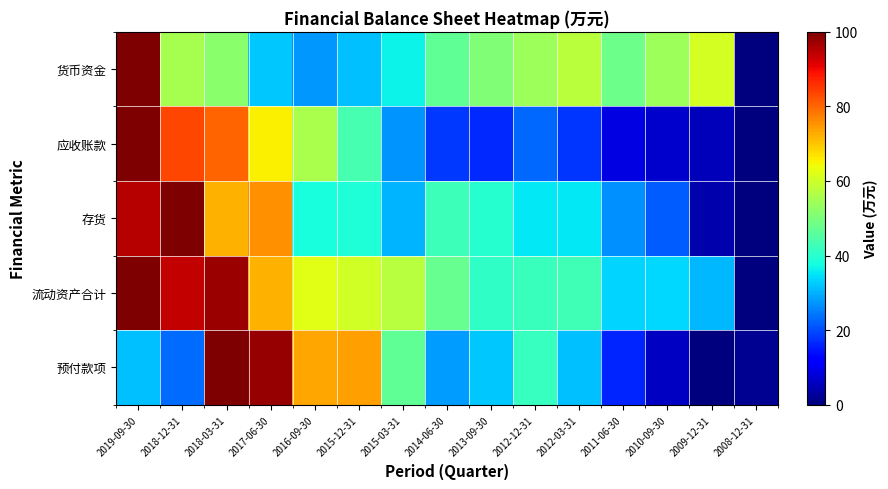

What is the maximum value shown in the chart?

100.0